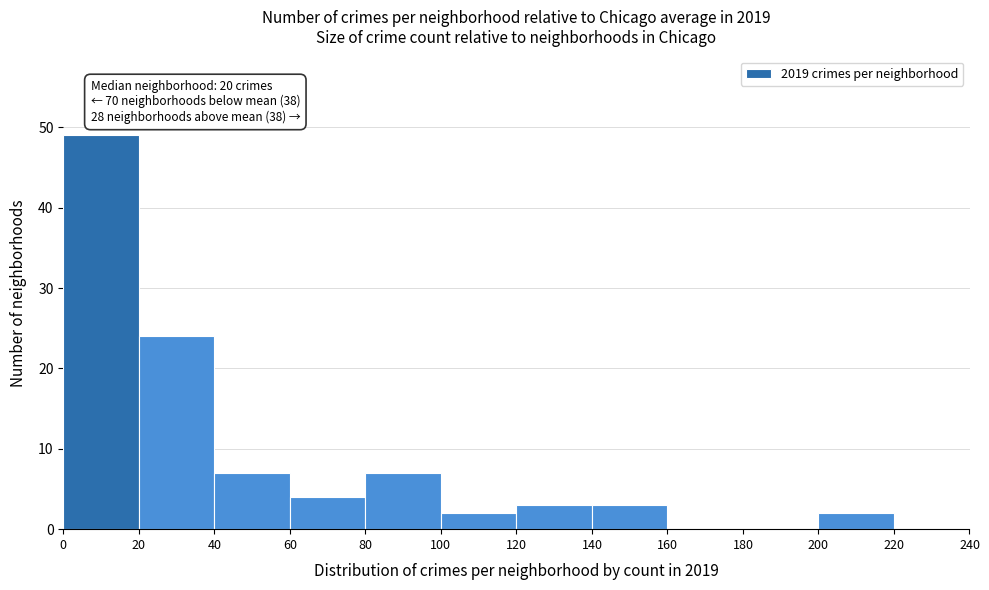

Which range on the x-axis has the tallest bar?

0 to 20